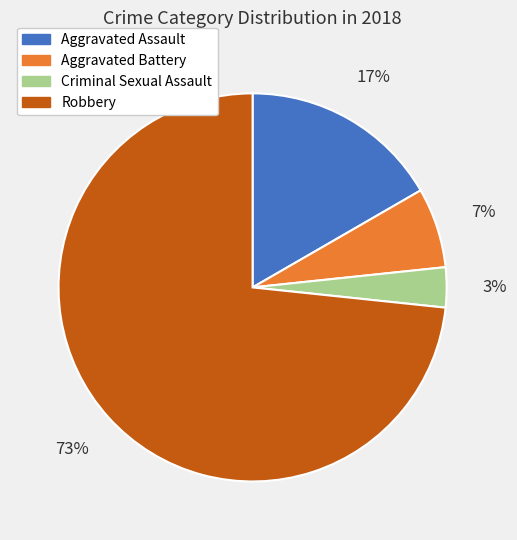

Which slice represents more than half of the pie?

Robbery